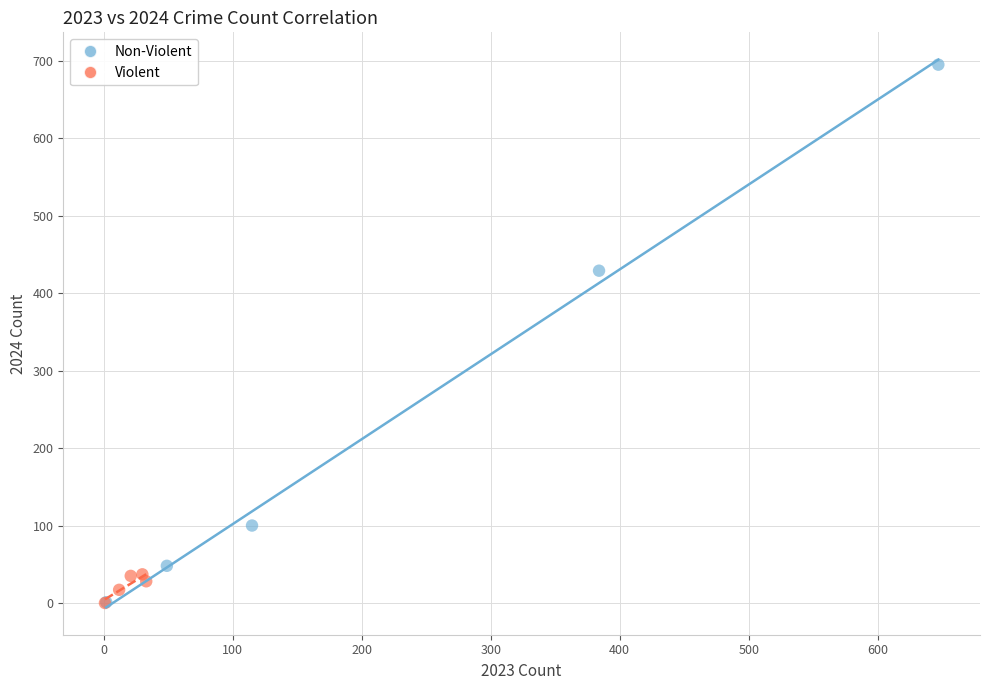

Which series contains the highest Y value?

Non-Violent